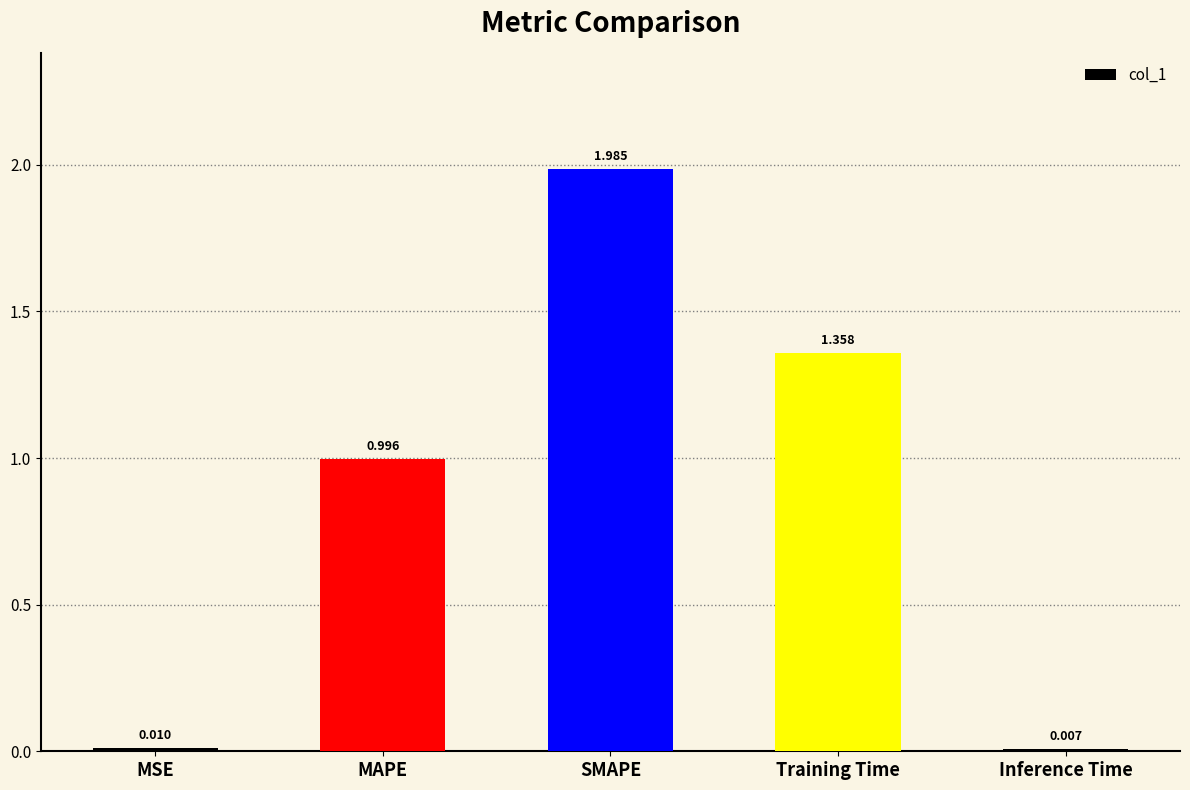

At which category does the chart reach its peak across all series?

SMAPE